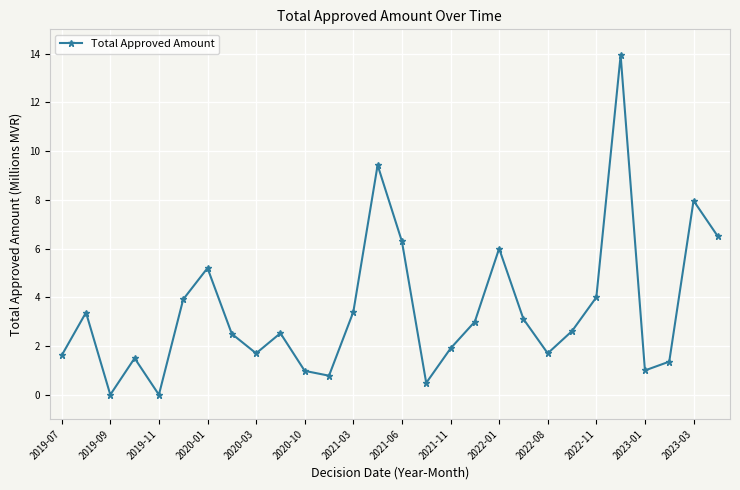

What is the difference between the maximum and second lowest values?

13.9